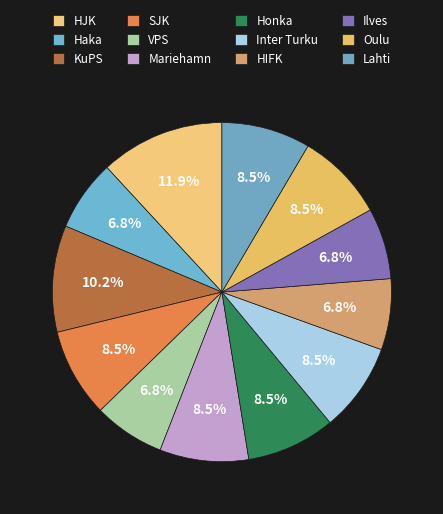

The Haka slice represents 18% of the pie. True or false?

False